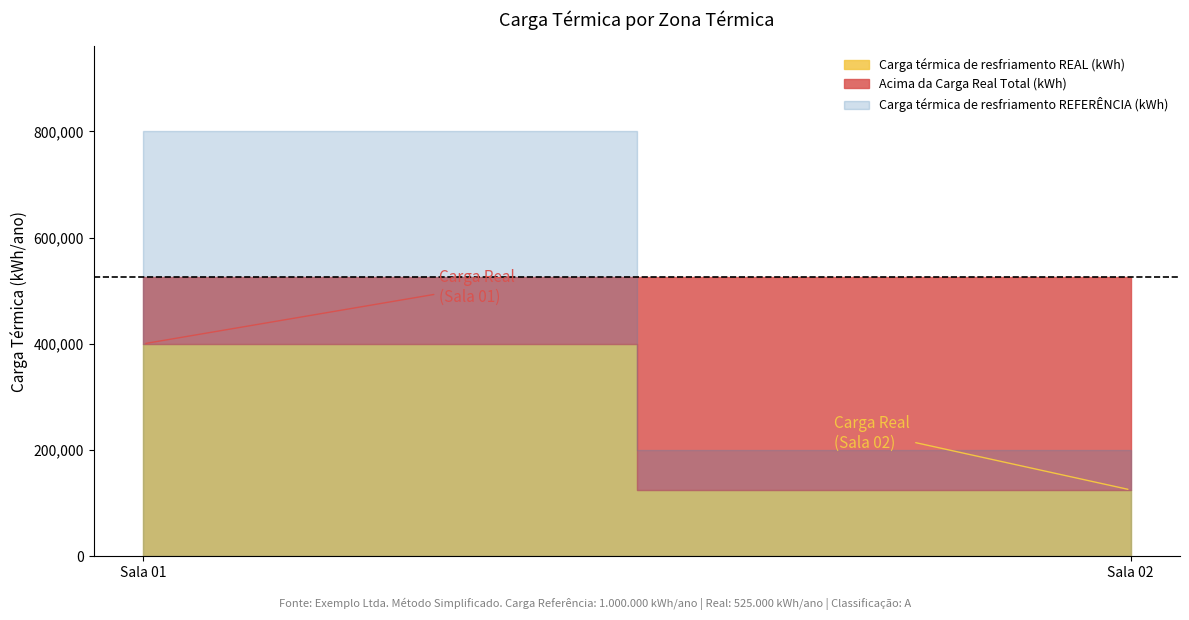

How many lines are shown in the chart?

2